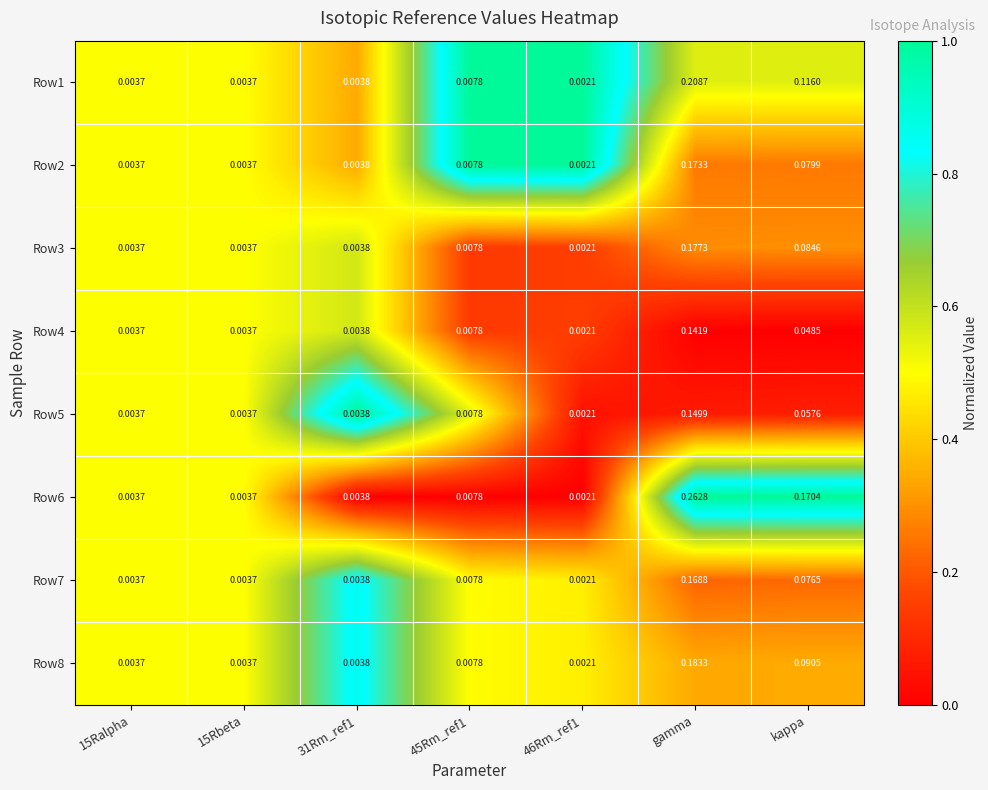

Is the value of Row5 at 15Ralpha greater than the value of Row6 at 46Rm_ref1?

Yes